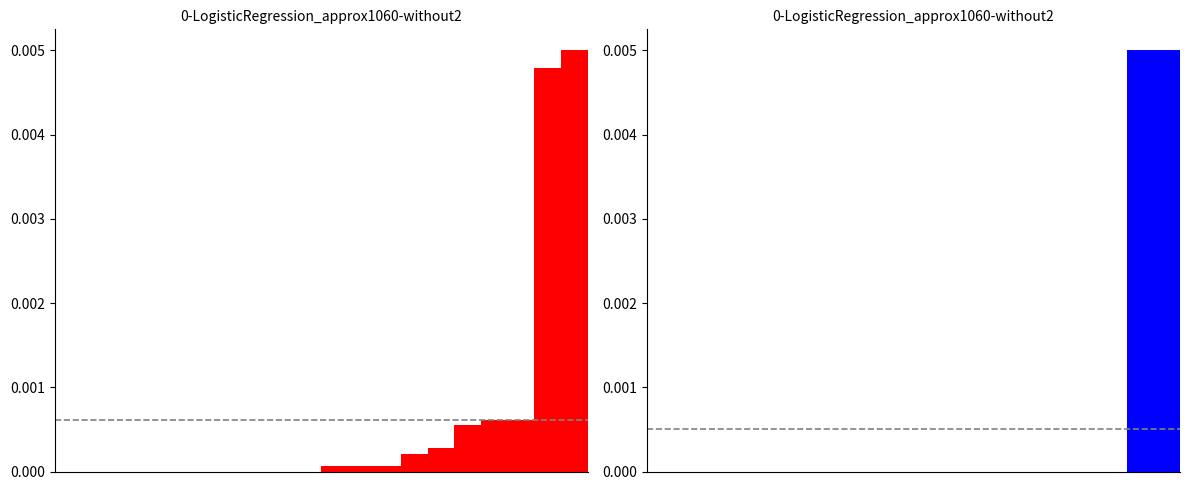

How many groups of bars are there?

20